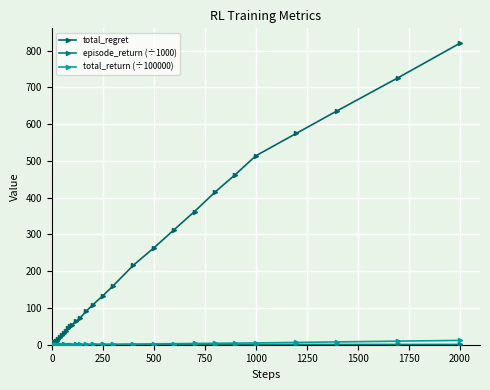

In episode_return (÷1000), how many points are lower than both neighbors (excluding endpoints)?

11